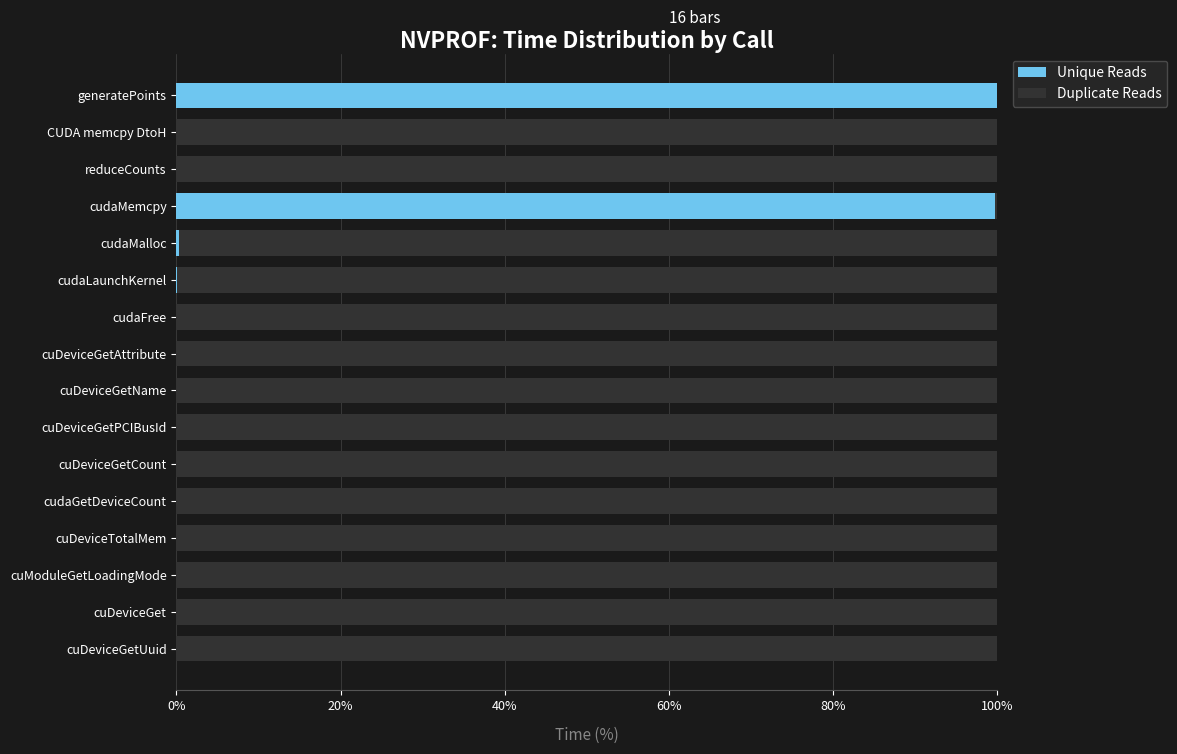

True or false: Unique Reads has a value of 142.9 at cudaMemcpy.

False